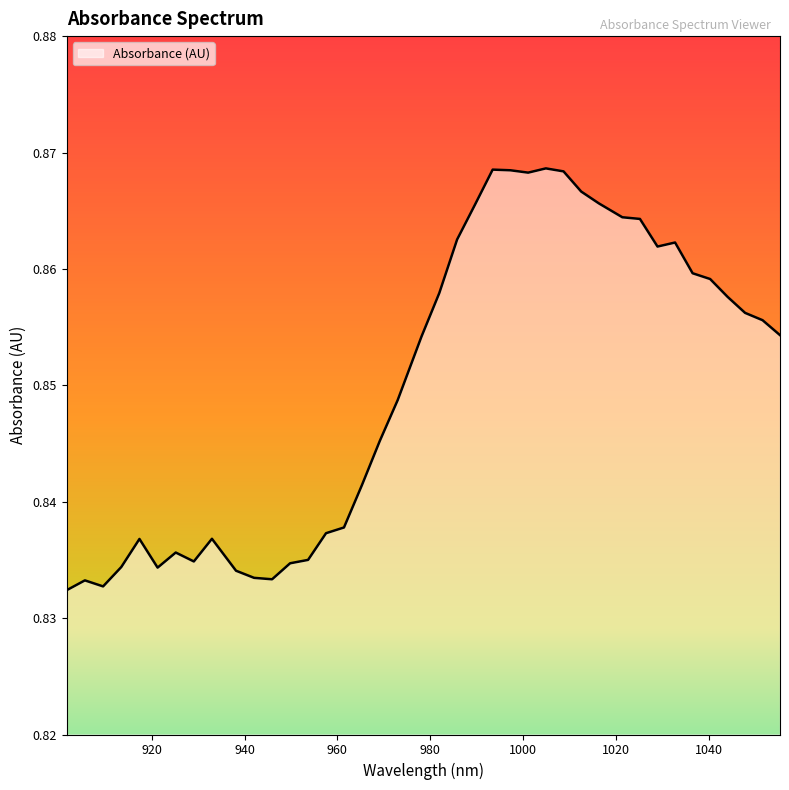

How many lines are shown in the chart?

1